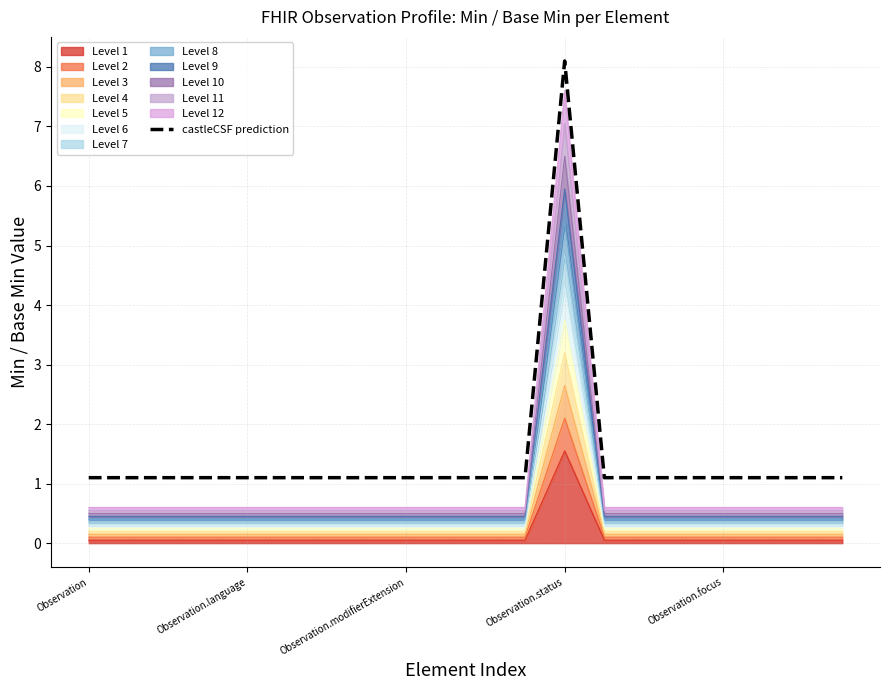

Count the number of categories in the chart.

20